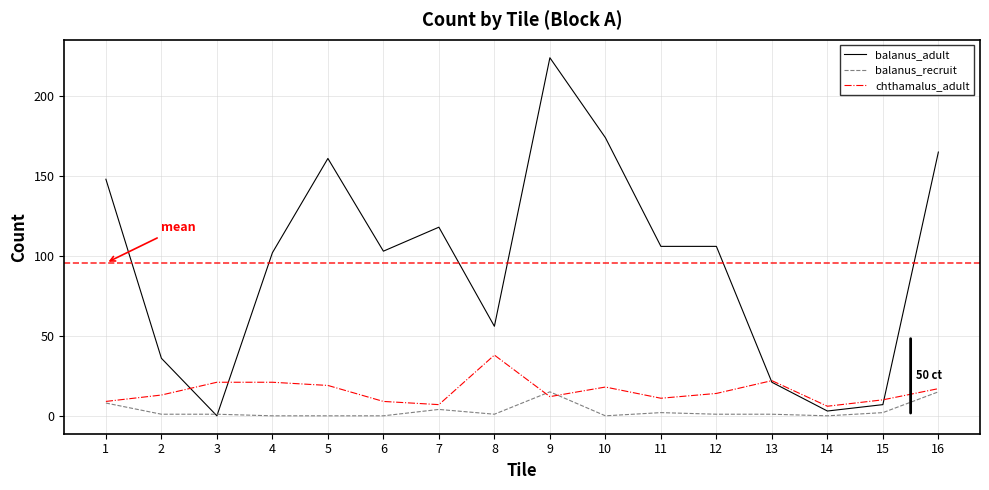

True or false: chthamalus_adult has a value of 23 at 12.

False